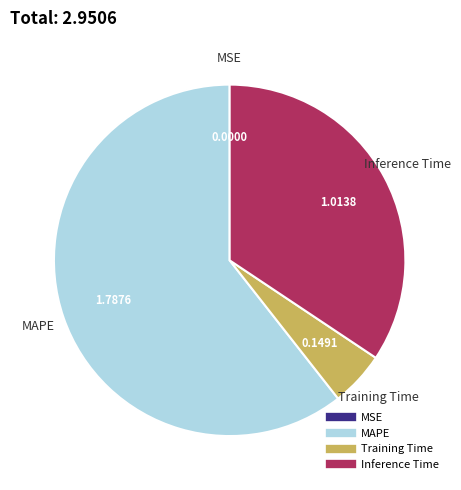

Is there any slice that represents more than half of the pie?

Yes